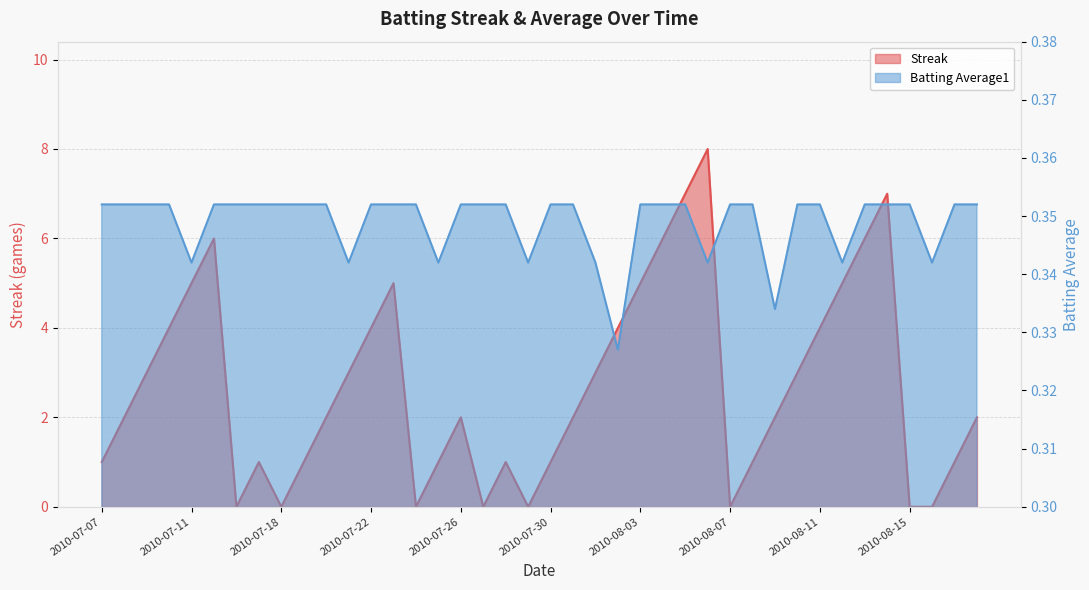

What is the total value across all series at 2010-07-31?

2.4